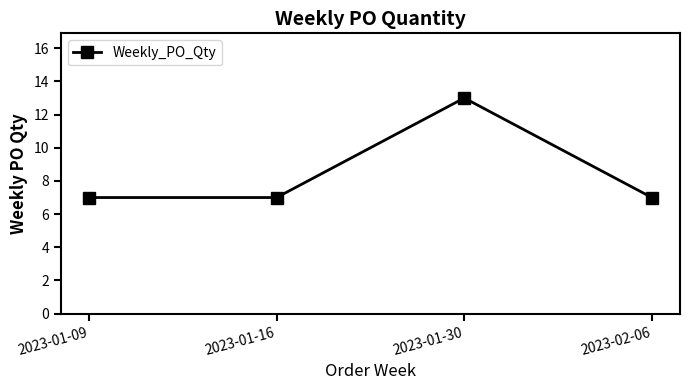

Does the chart display data point markers on the line(s)?

Yes